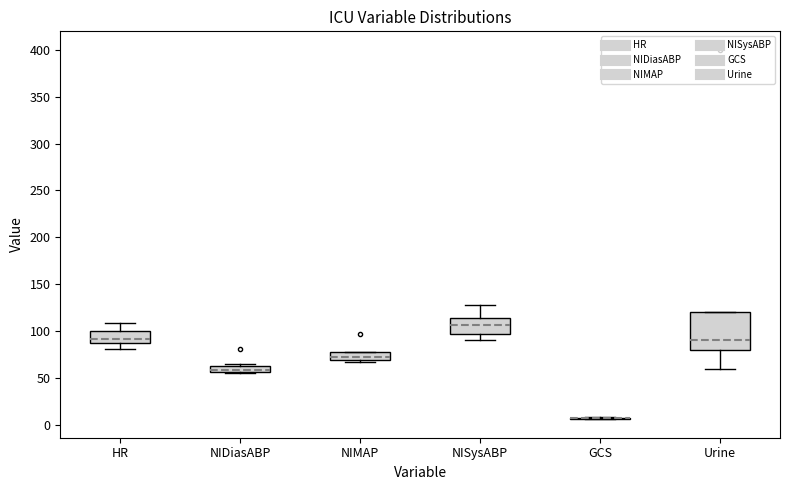

Which box is the tallest, from its lower edge to its upper edge?

Urine